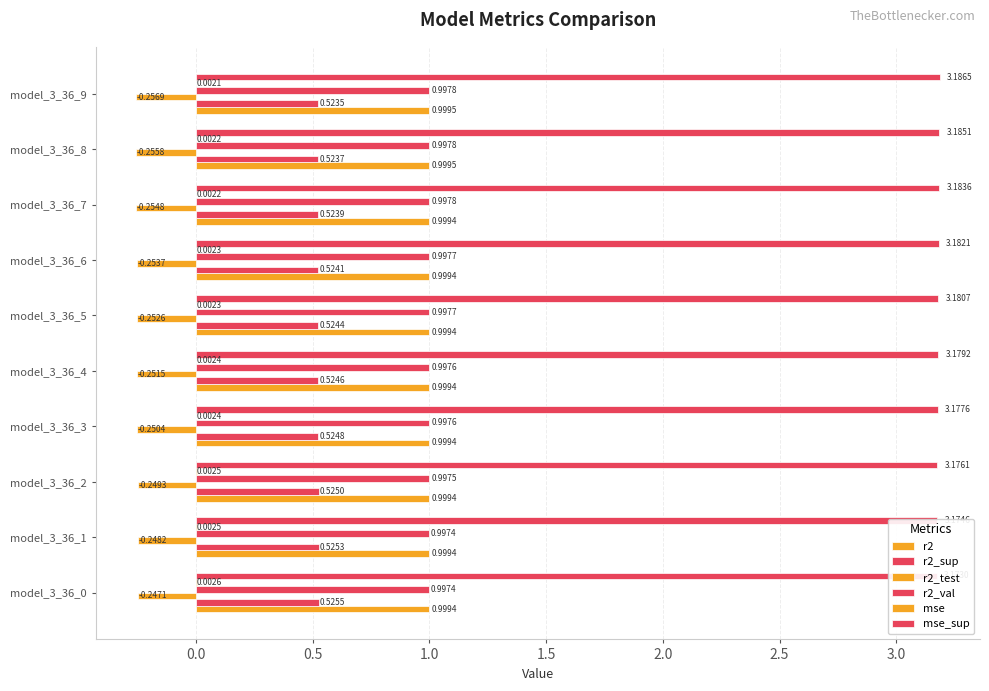

Is it true that r2_test equals -0.4 at model_3_36_6?

False